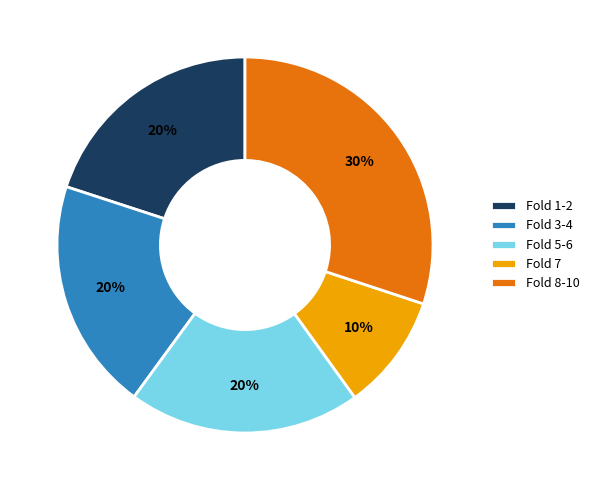

Is there a majority slice in this chart?

No